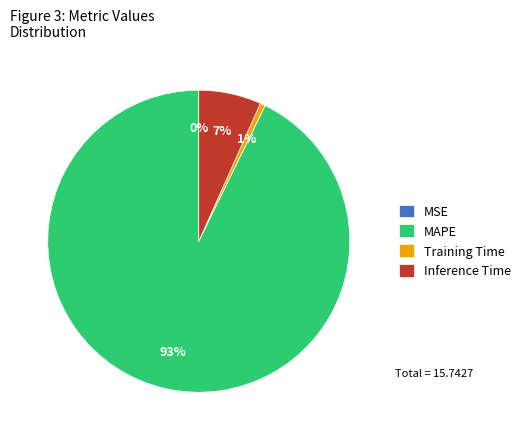

To the nearest percent, what is the average slice percentage?

25%